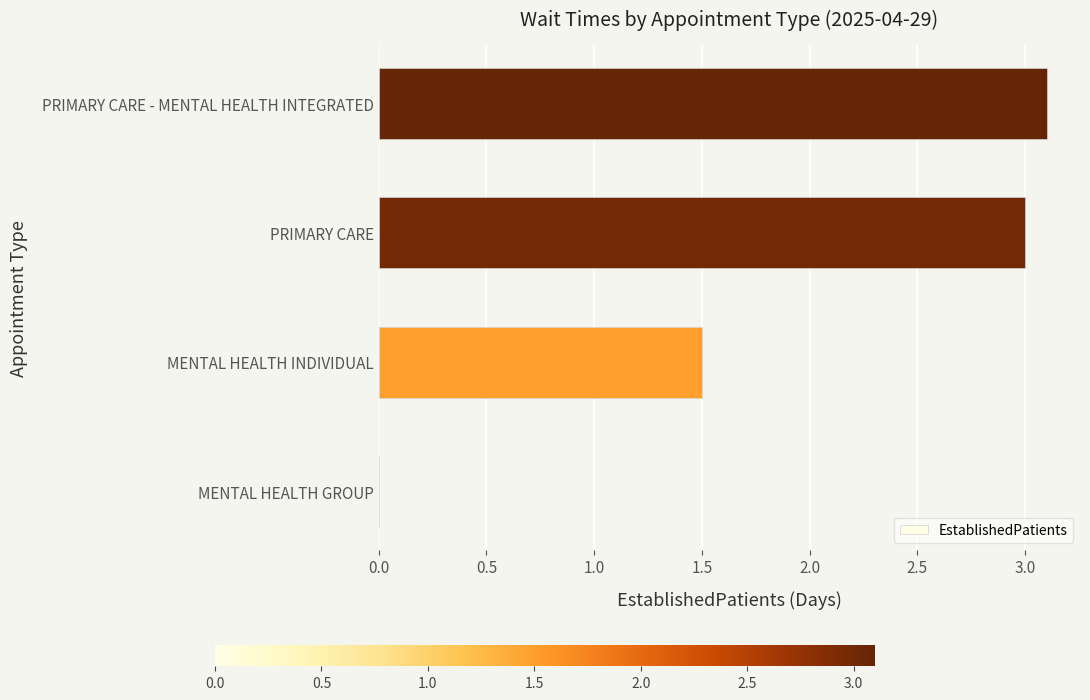

What is the sum of all values?

7.6